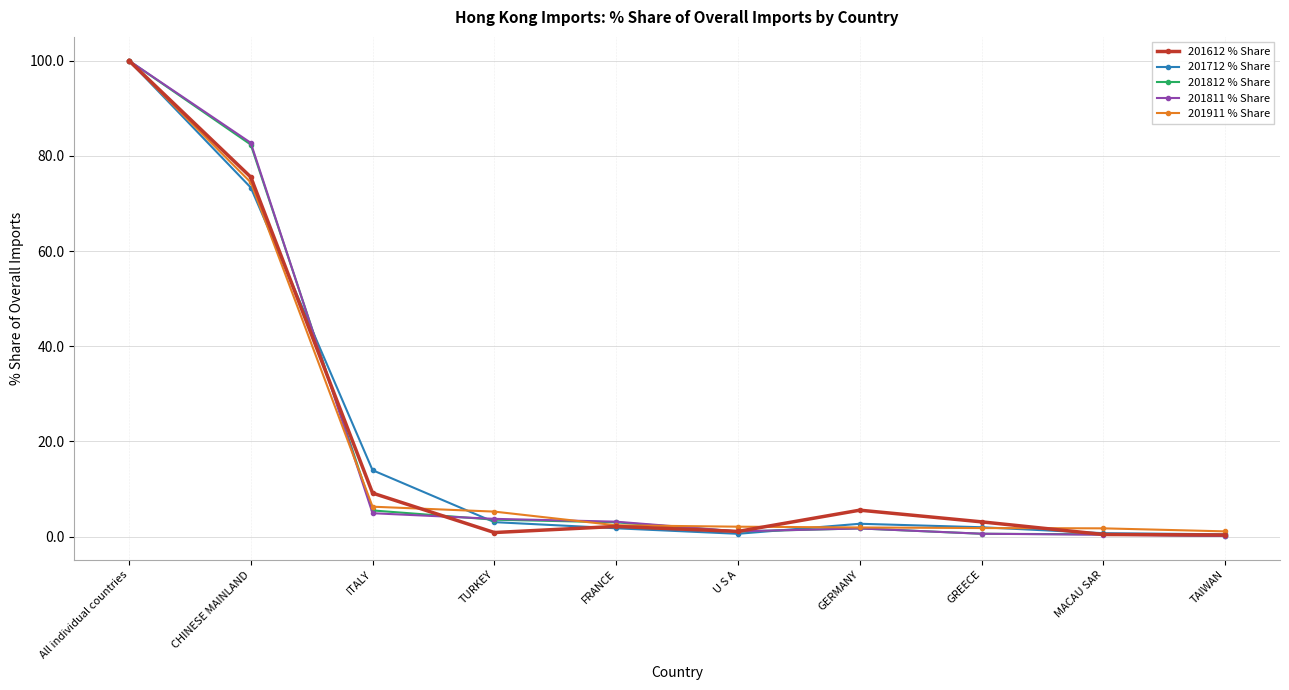

What is the total value across all series at ITALY?

39.8